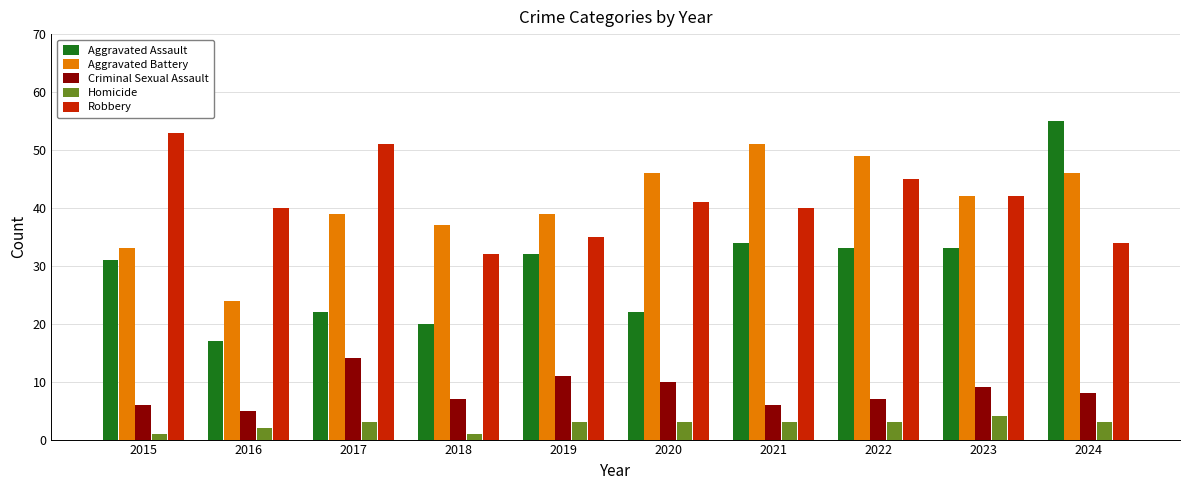

Are the bars grouped side by side (vs. stacked)?

Yes